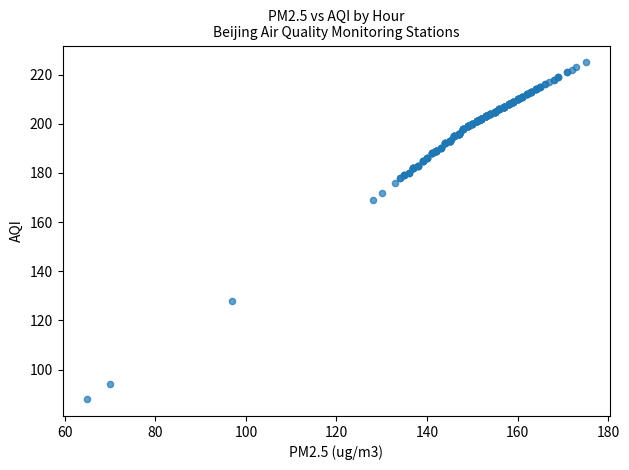

What Y value in the scatter plot is closest to 156?

169